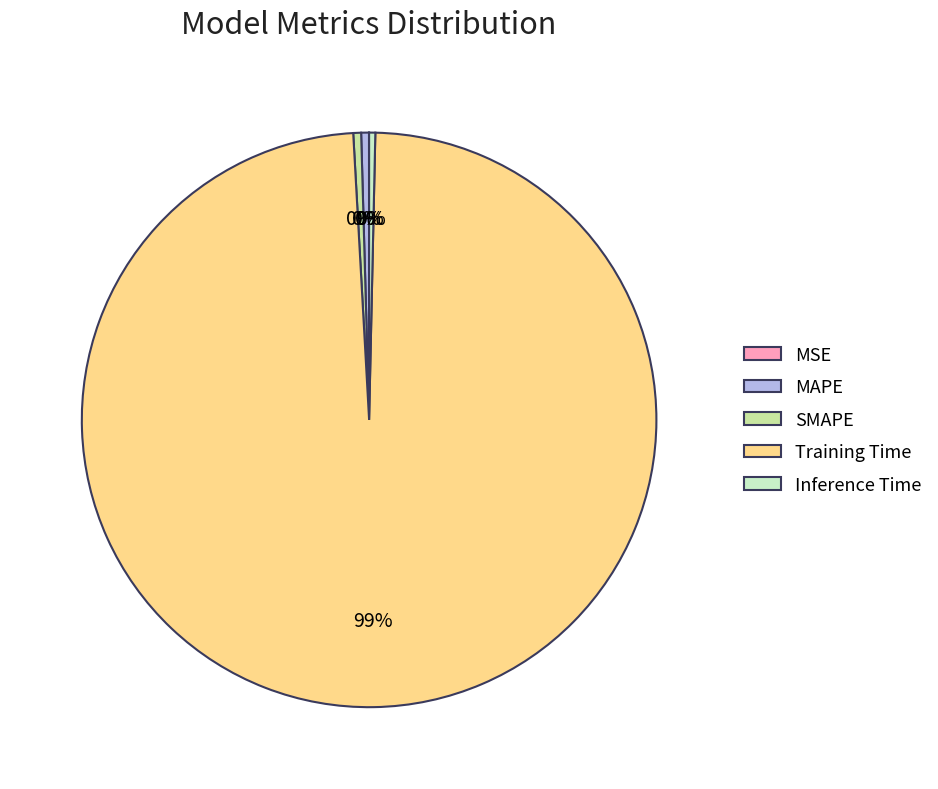

What is the largest slice in the pie chart?

Training Time